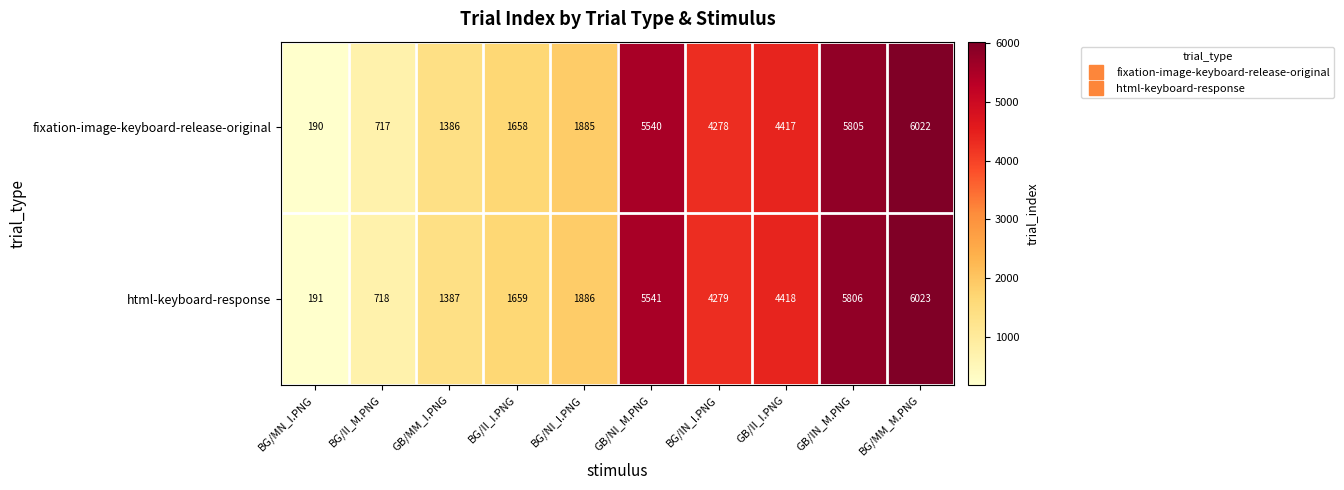

What is the difference between the fixation-image-keyboard-release-original values at BG/MM_M.PNG and GB/NI_M.PNG?

482